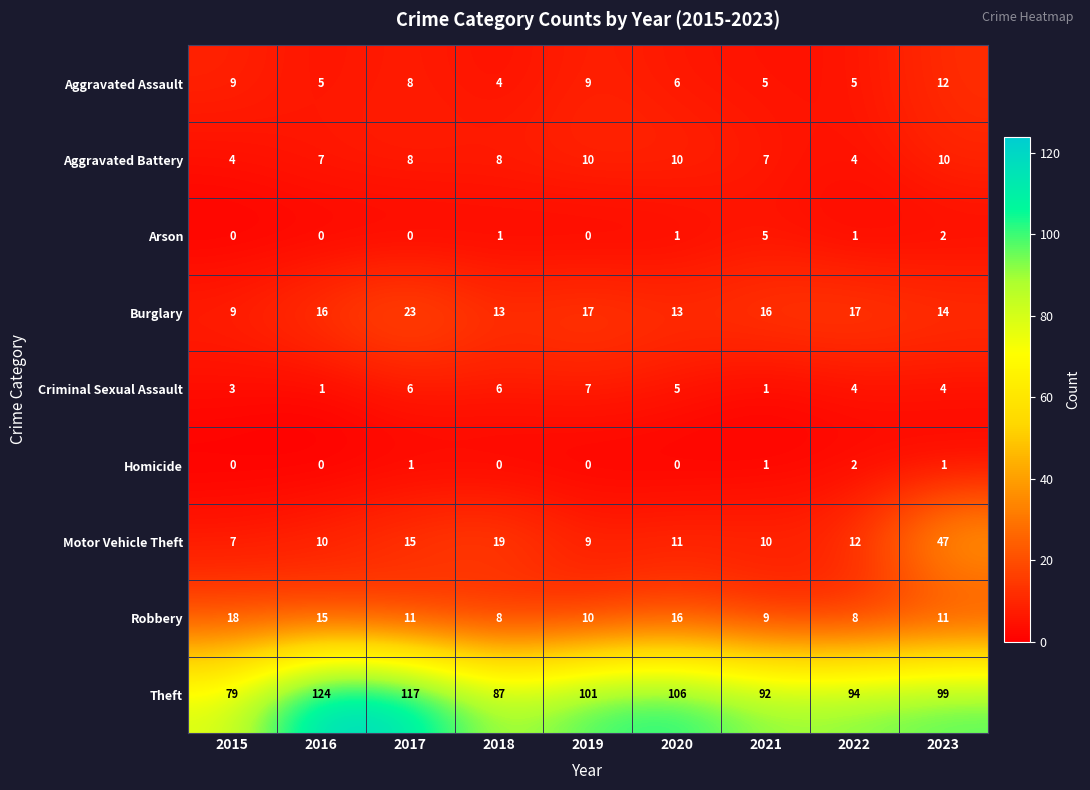

What is the difference between the maximum and second lowest values in the Criminal Sexual Assault series?

6